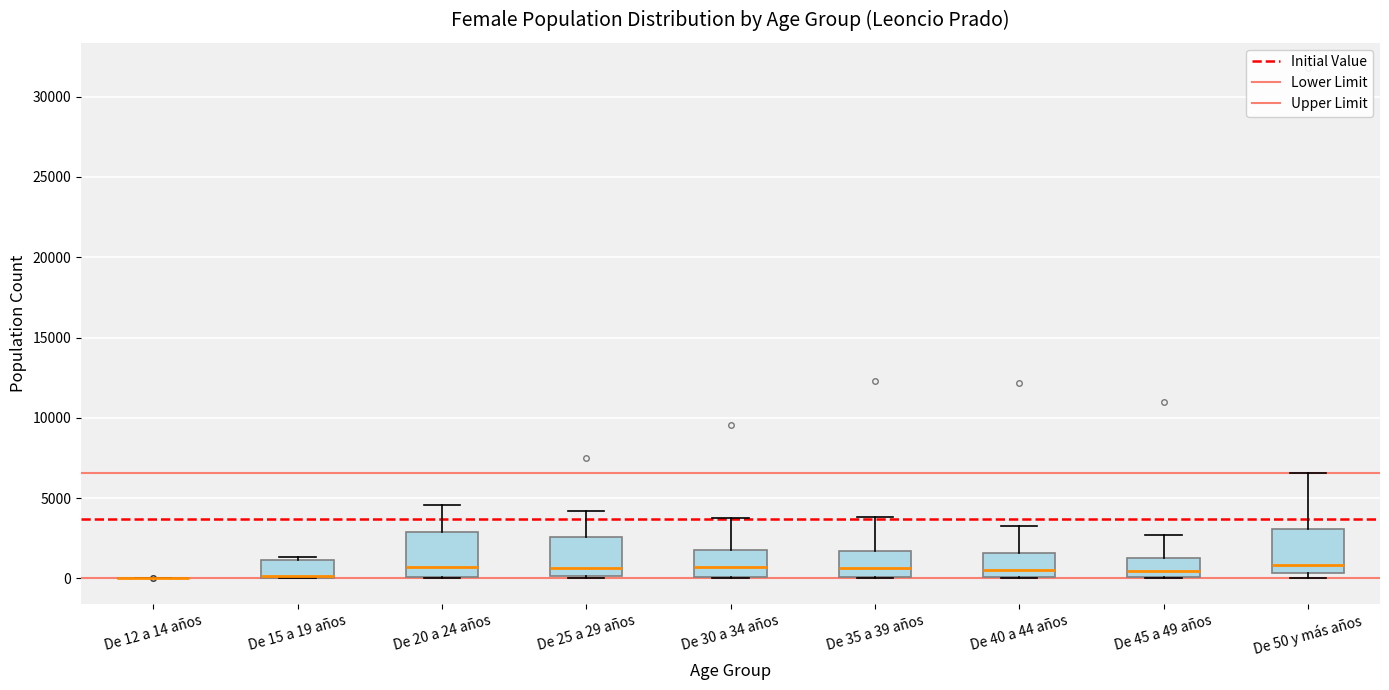

Where does the median line of the box for De 35 a 39 años sit on the y-axis? The values are not printed on the chart, so give them approximately, as read against the axis.

500